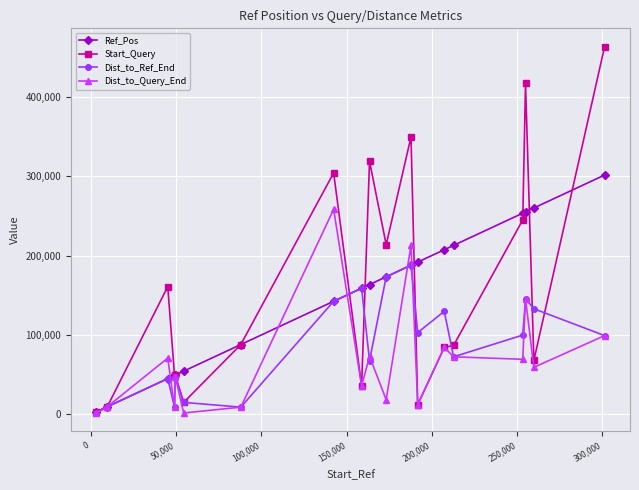

Which series has the largest range (max minus min)?

Start_Query